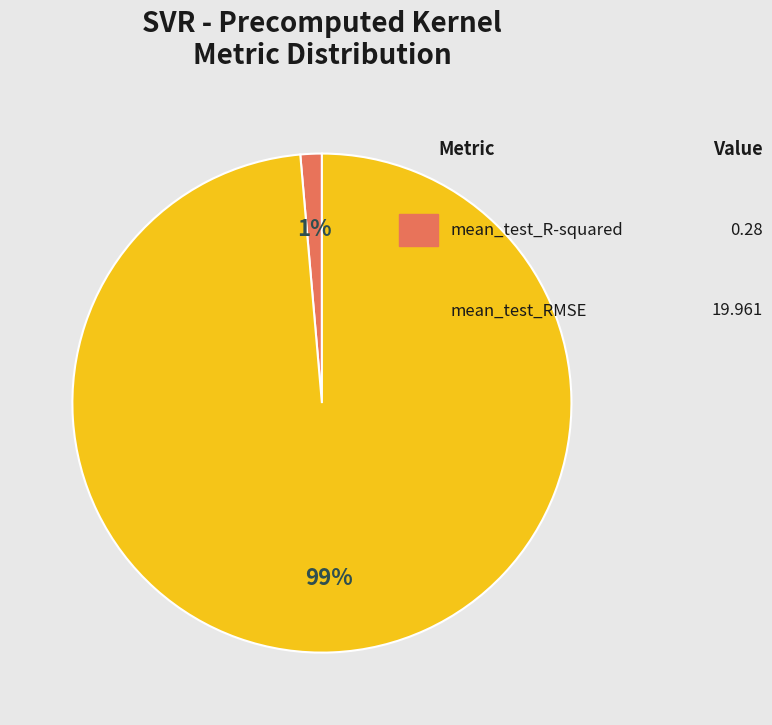

To the nearest percent, what is the average slice percentage?

50%